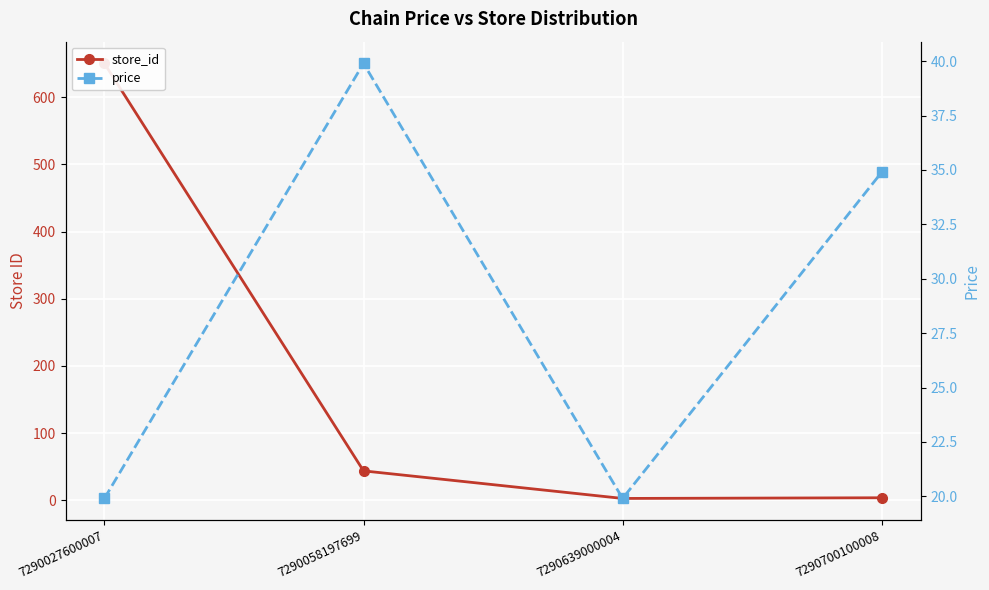

How many times do store_id and price cross each other?

1